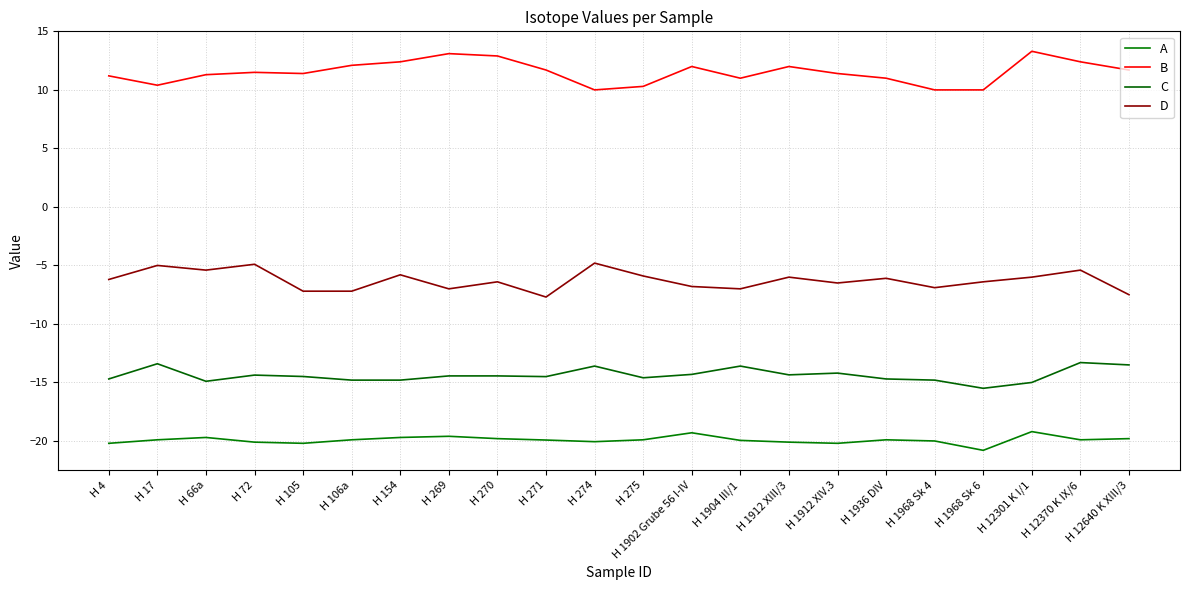

Rank the series by their maximum value, from lowest to highest.

A, C, D, B